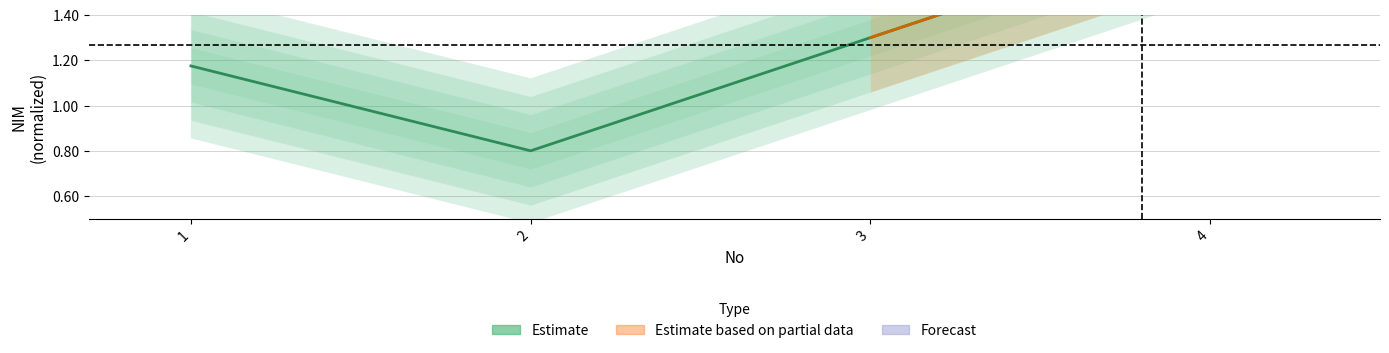

Where is the first local minimum?

2